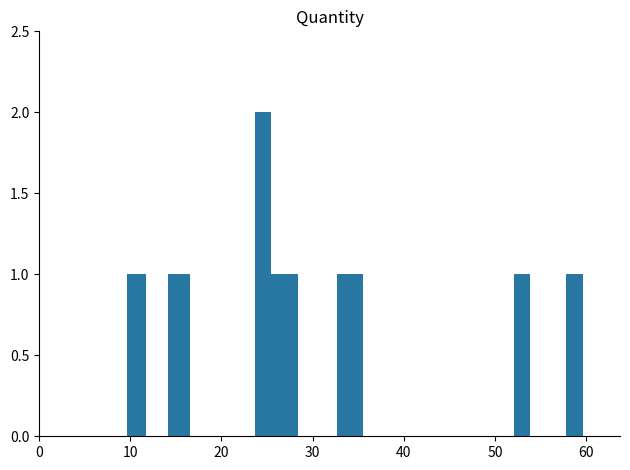

Count the number of values greater than 1.

1